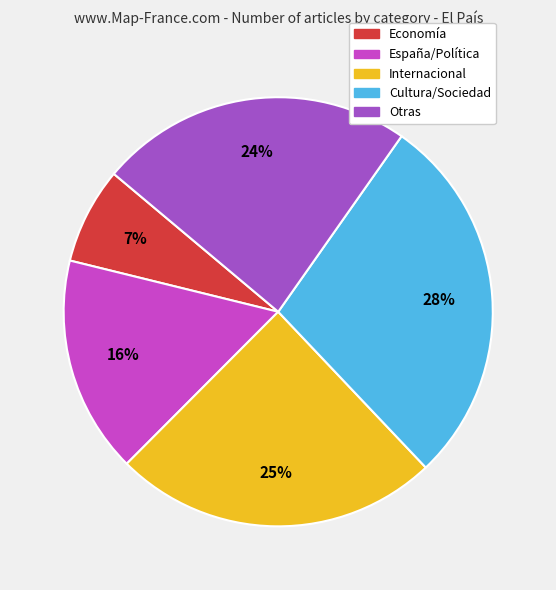

Do Cultura/Sociedad and España/Política together represent more than half of the pie?

No